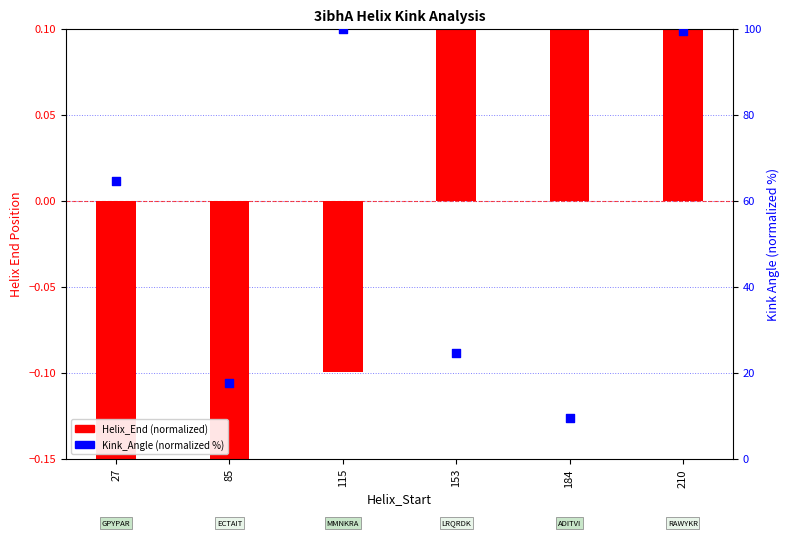

At how many categories does at least one series exceed 62?

3